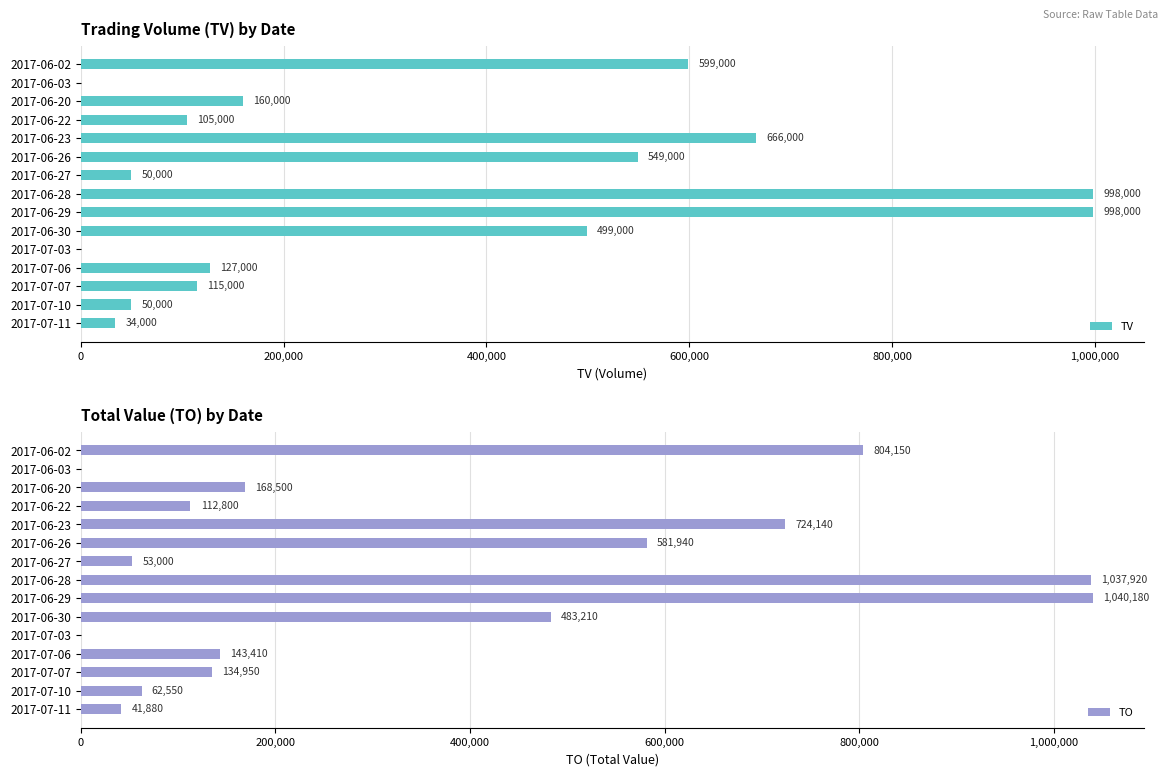

The value of TV at 2017-06-03 is 530463. True or false?

False